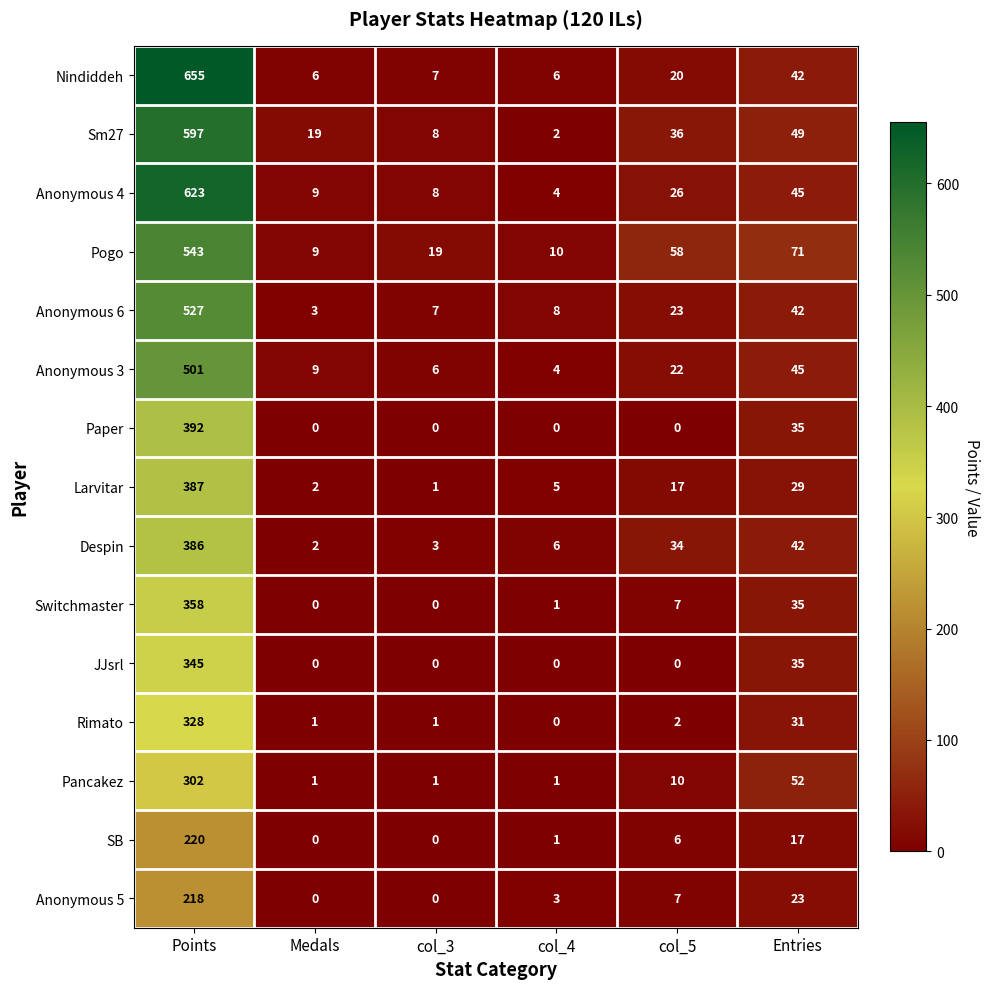

What is the sum of the Nindiddeh values at Points and col_4?

661